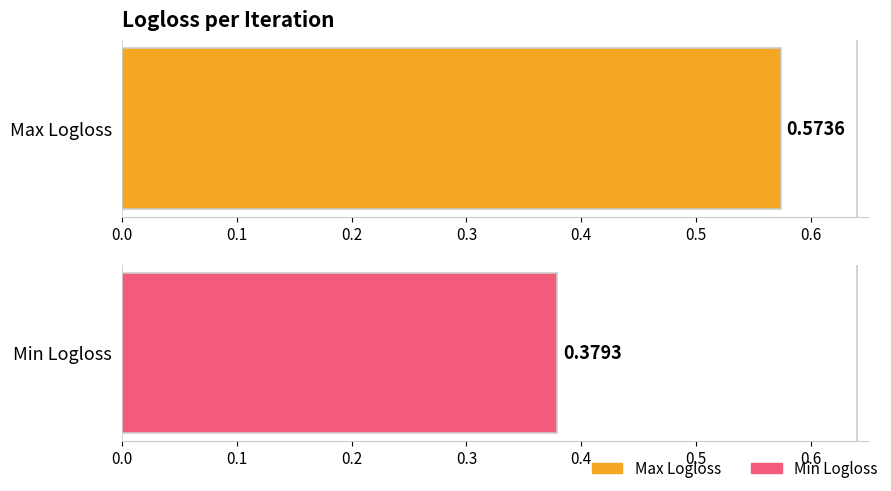

What is the greatest value displayed?

0.6